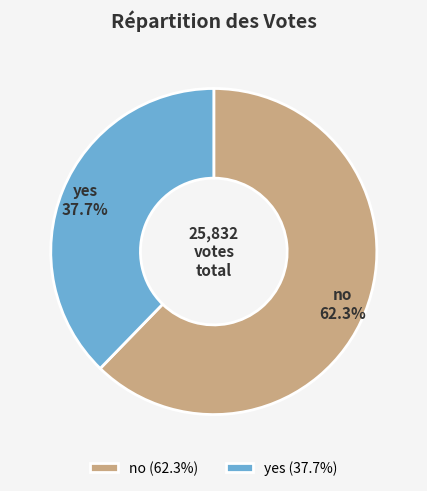

True or false: yes accounts for 38% of the total.

True